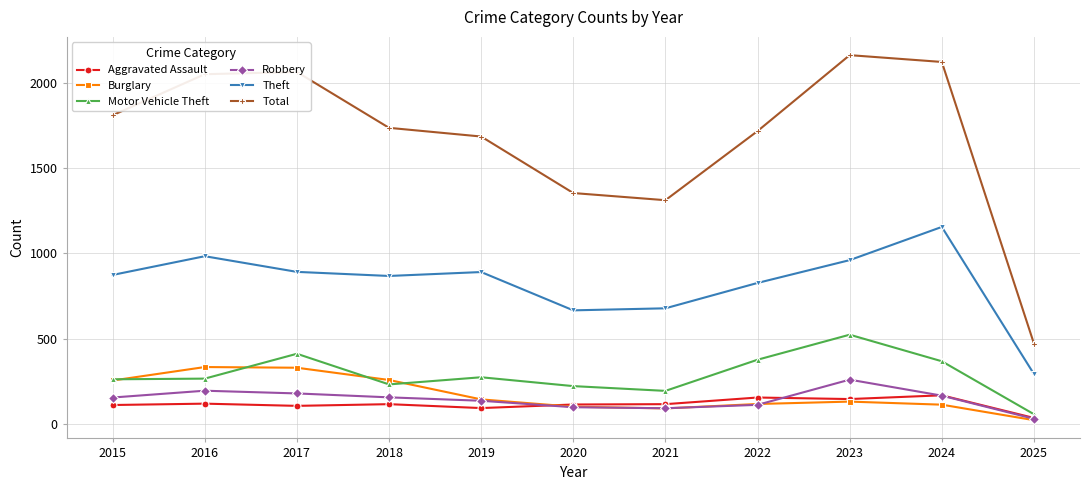

Which series changed the most between 2015 and 2021?

Total